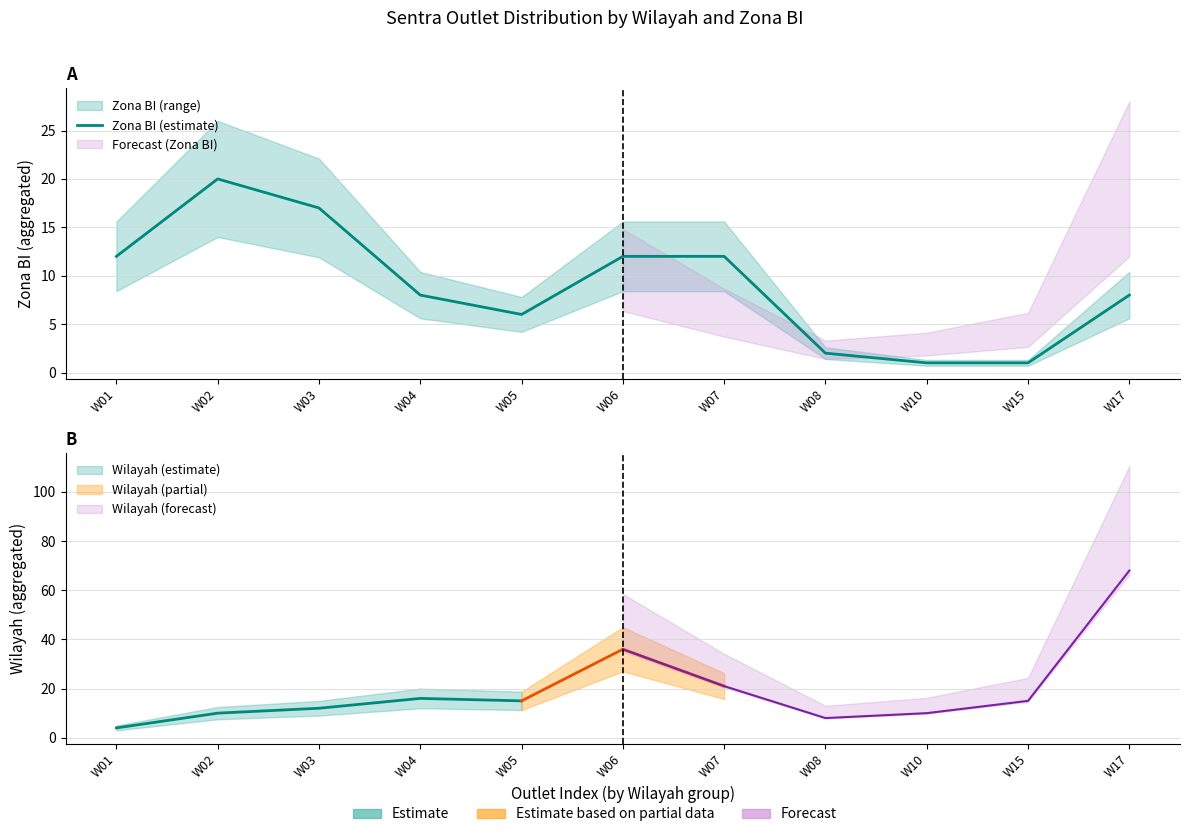

Reading left to right, transcribe all the data shown in this chart.

12	20	17	8	6	12	12	2	1	1	8